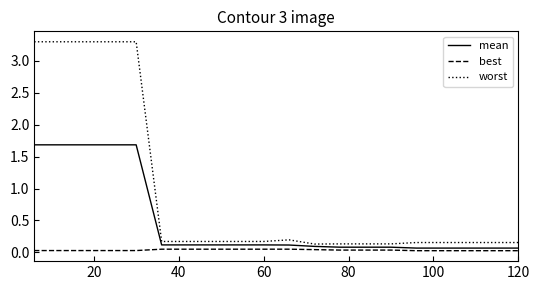

True or false: worst and best intersect in this chart.

False